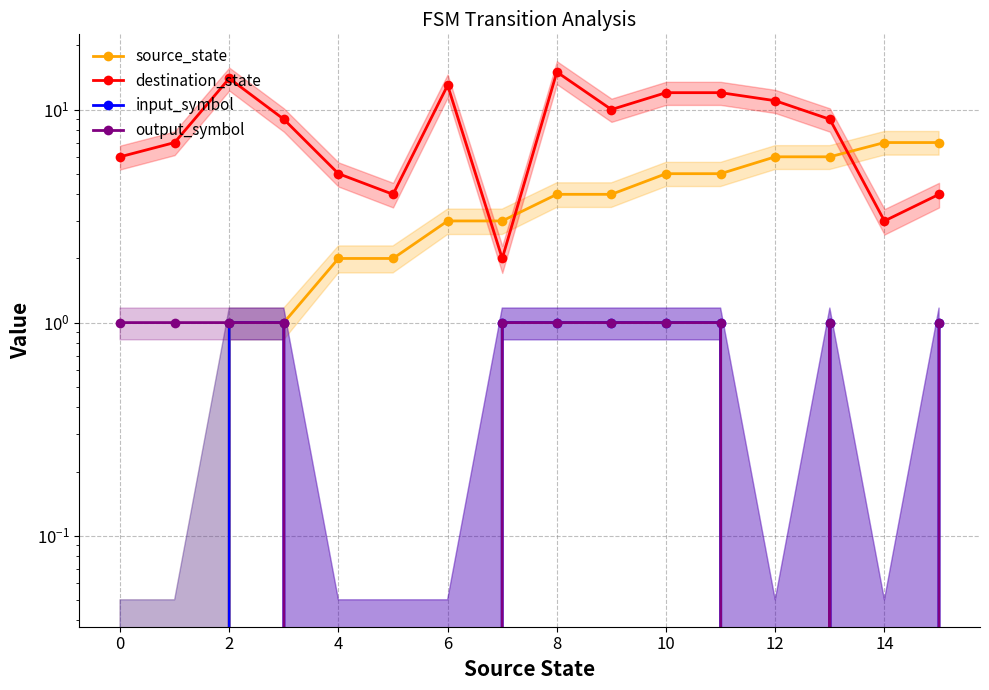

Reading right to left, list all the values displayed in this chart.

source_state: 7	7	6	6	5	5	4	4	3	3	2	2	1	1	0	0
destination_state: 4	3	9	11	12	12	10	15	2	13	4	5	9	14	7	6
input_symbol: 1	0	1	0	1	1	1	1	1	0	0	0	1	1	0	0
output_symbol: 1	0	1	0	1	1	1	1	1	0	0	0	1	1	1	1